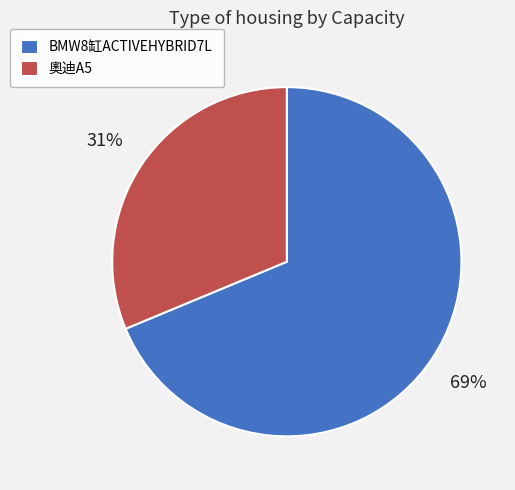

What percentage is the 奧迪A5 slice, to the nearest percent?

31%